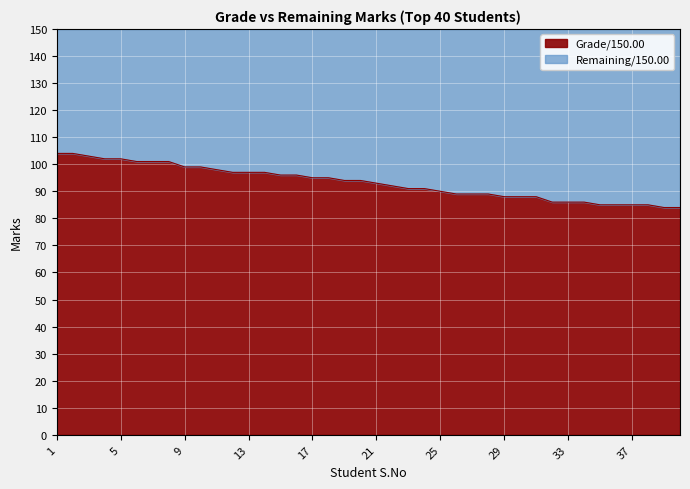

What is the approximate value at 12, to the nearest 5?

95